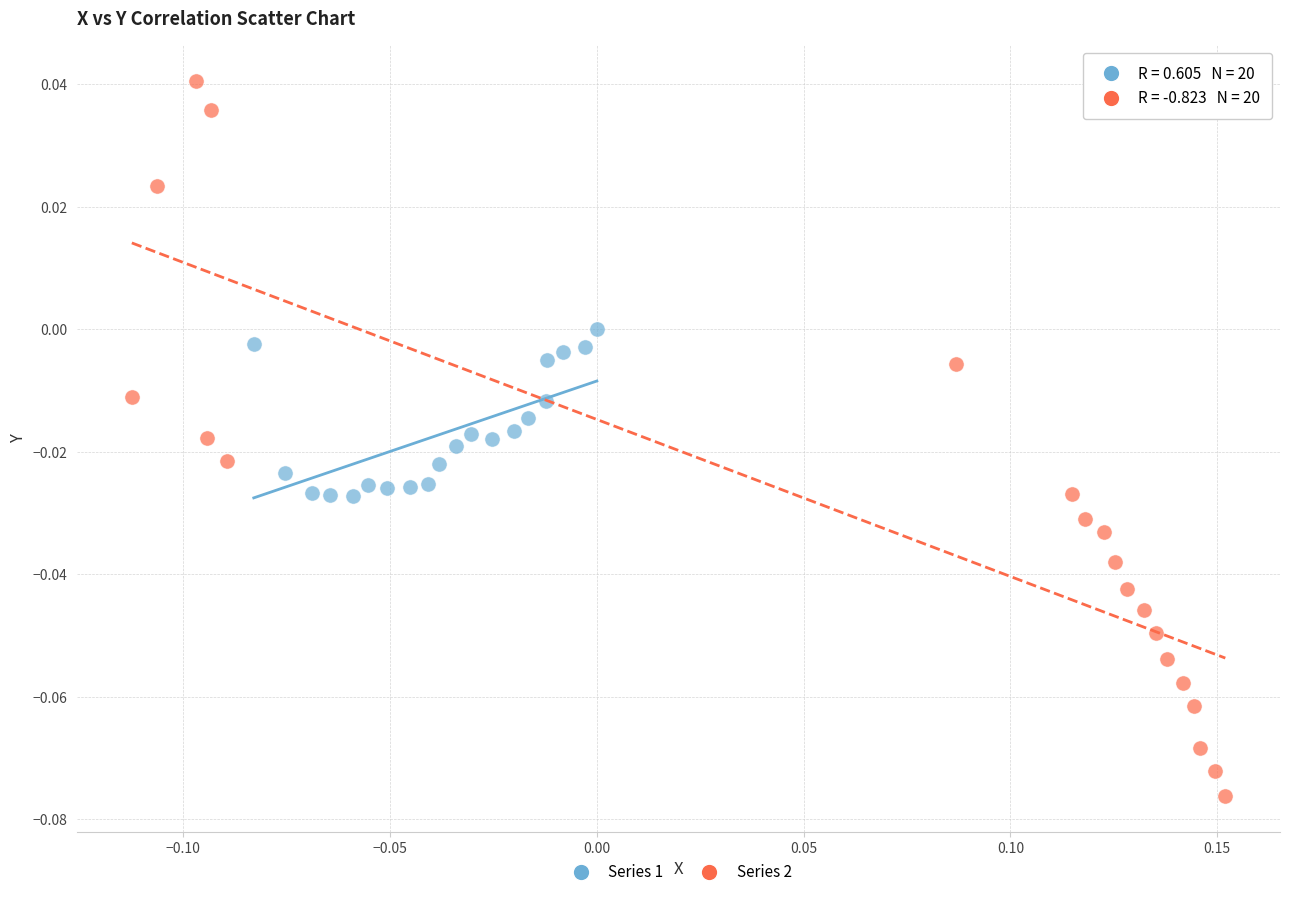

Which series contains the lowest Y value?

Series 2